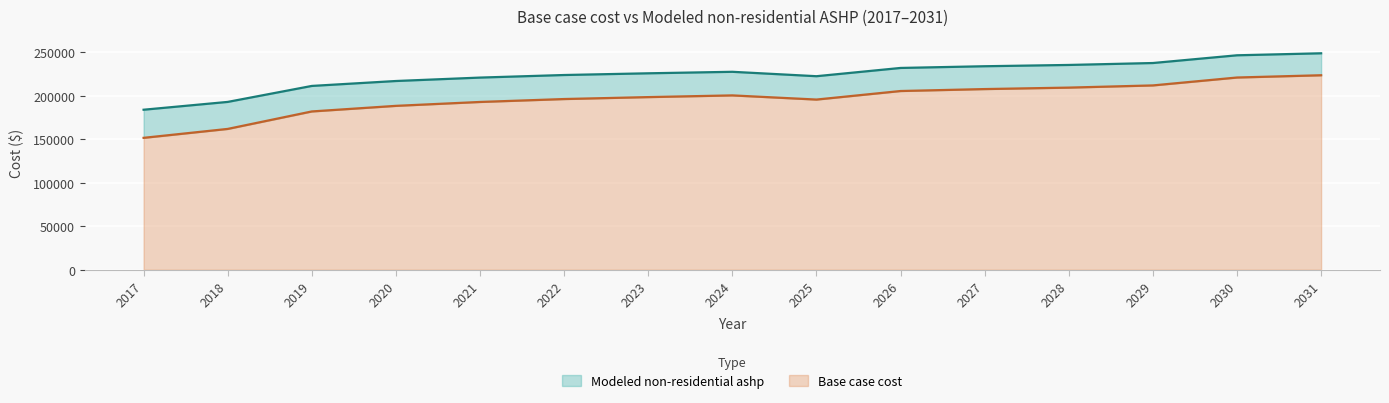

The value of Base case cost at 2019 is 182004.2. True or false?

True